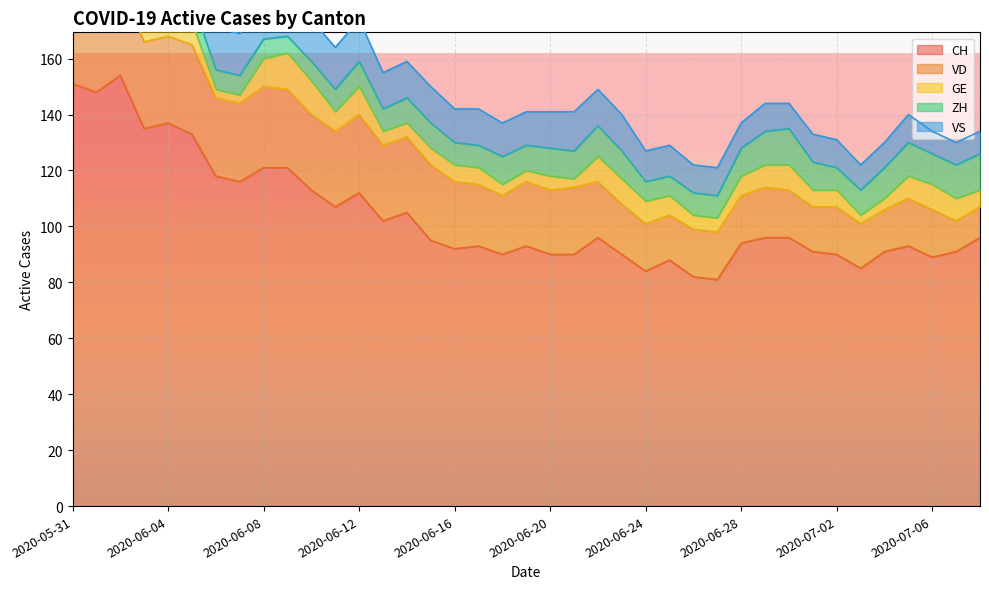

Is the value of CH at 2020-06-22 greater than the value of ZH at 2020-06-01?

Yes